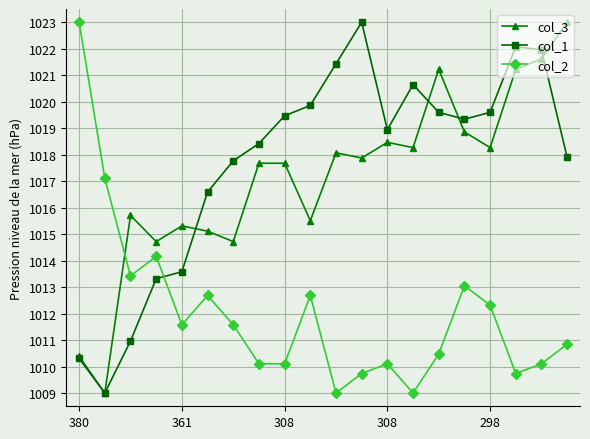

What is the value of the col_2 point at the 2nd from the left?

1017.1